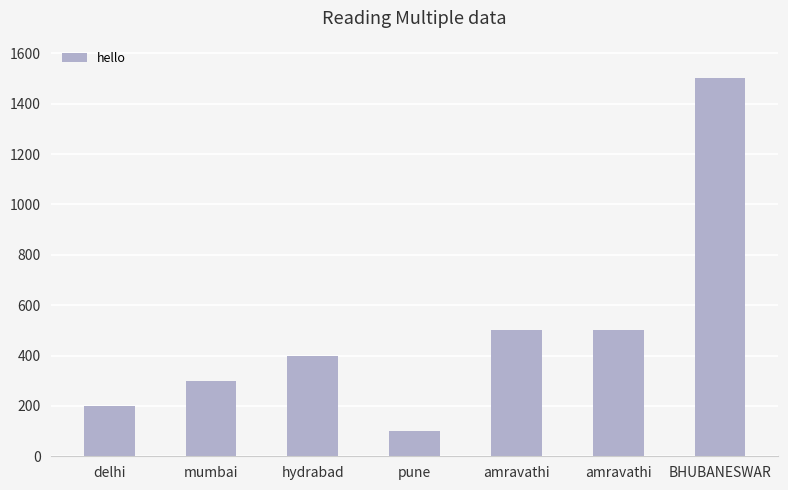

Reading left to right, transcribe all the data shown in this chart.

200	300	400	100	500	500	1500